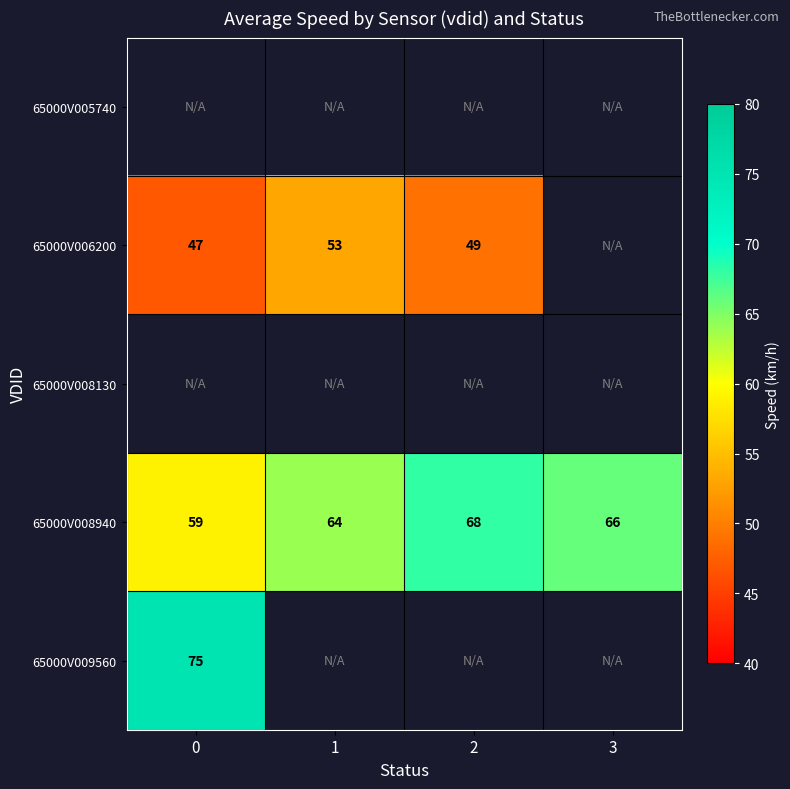

The value of 65000V009560 at 0 is 48. True or false?

False